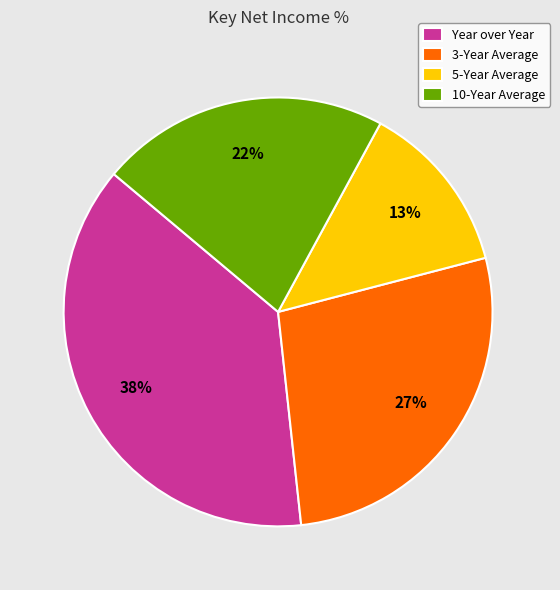

Which slice is the smallest?

5-Year Average